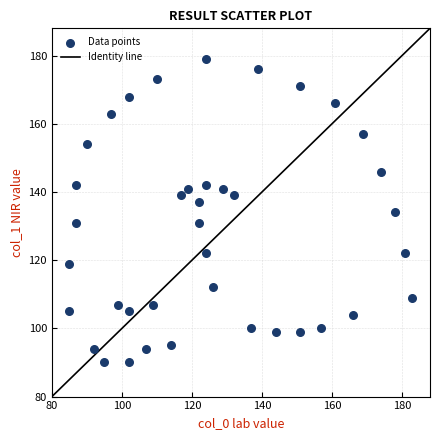

What is the range of Y values (max minus min)?

89